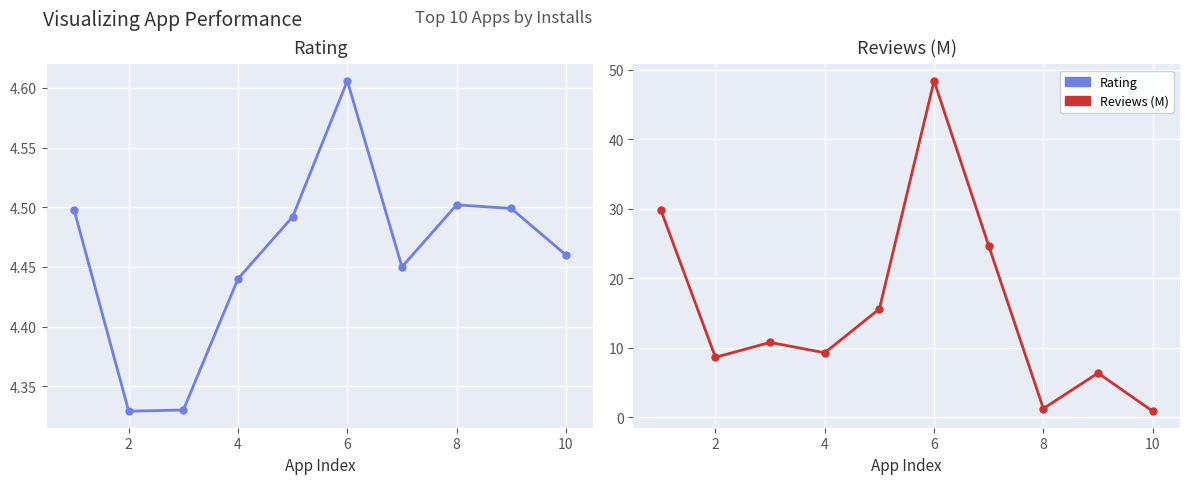

Where is the first local minimum for Reviews (M)?

2